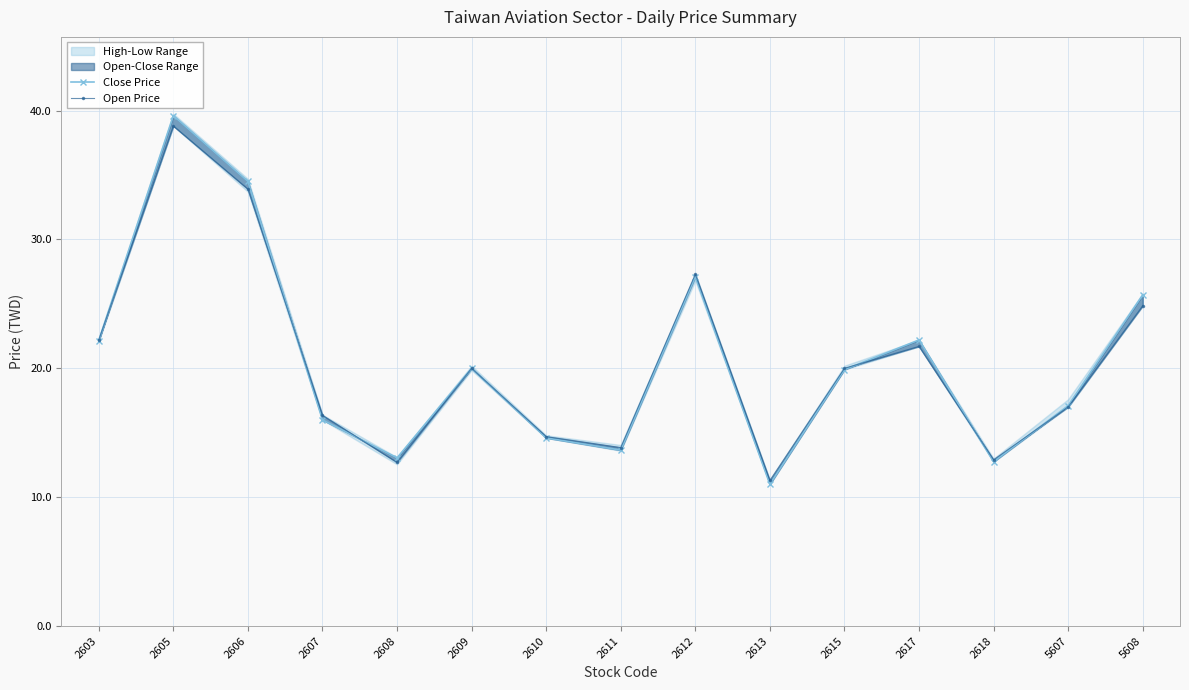

Reading left to right, transcribe all the data shown in this chart.

Close Price: 22.1	39.6	34.5	16.0	13.1	20.0	14.6	13.7	27.1	11.0	19.9	22.2	12.8	17.1	25.7
Open Price: 22.2	38.8	33.9	16.4	12.7	20.0	14.7	13.8	27.3	11.3	20.0	21.7	12.9	17.0	24.9